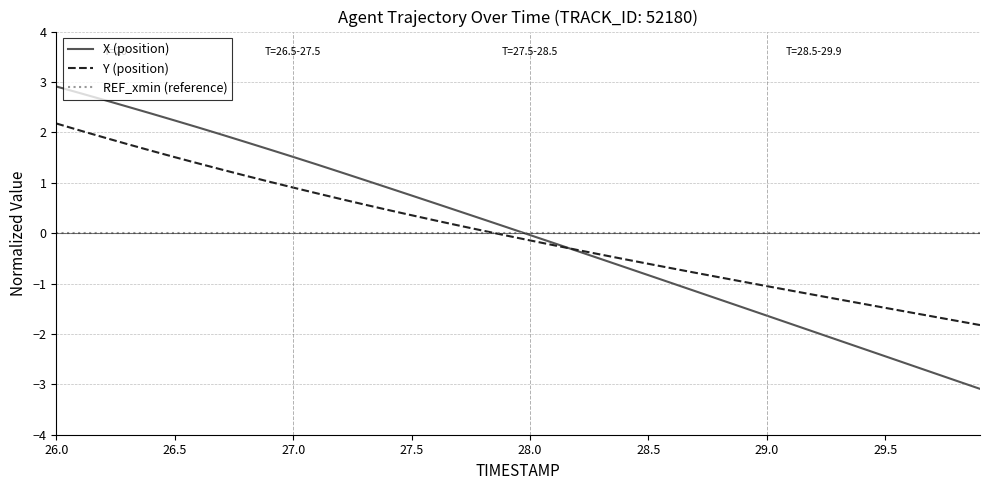

What is the greatest value displayed?

2.9